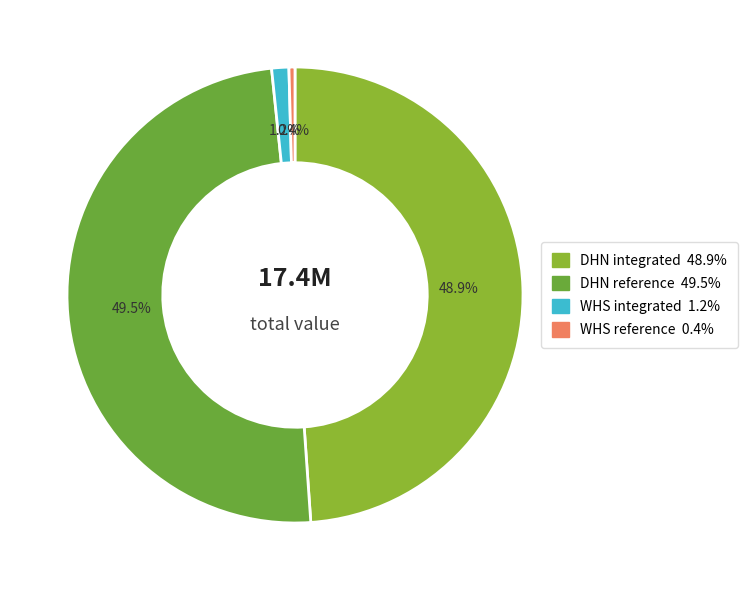

Which slice is the smallest?

WHS reference